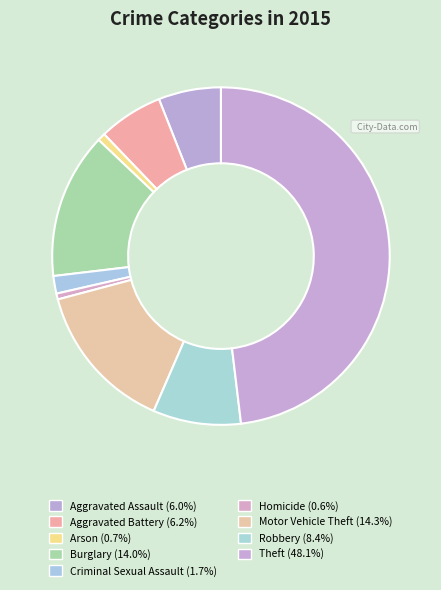

What is the change in value from Aggravated Battery to Homicide?

-90